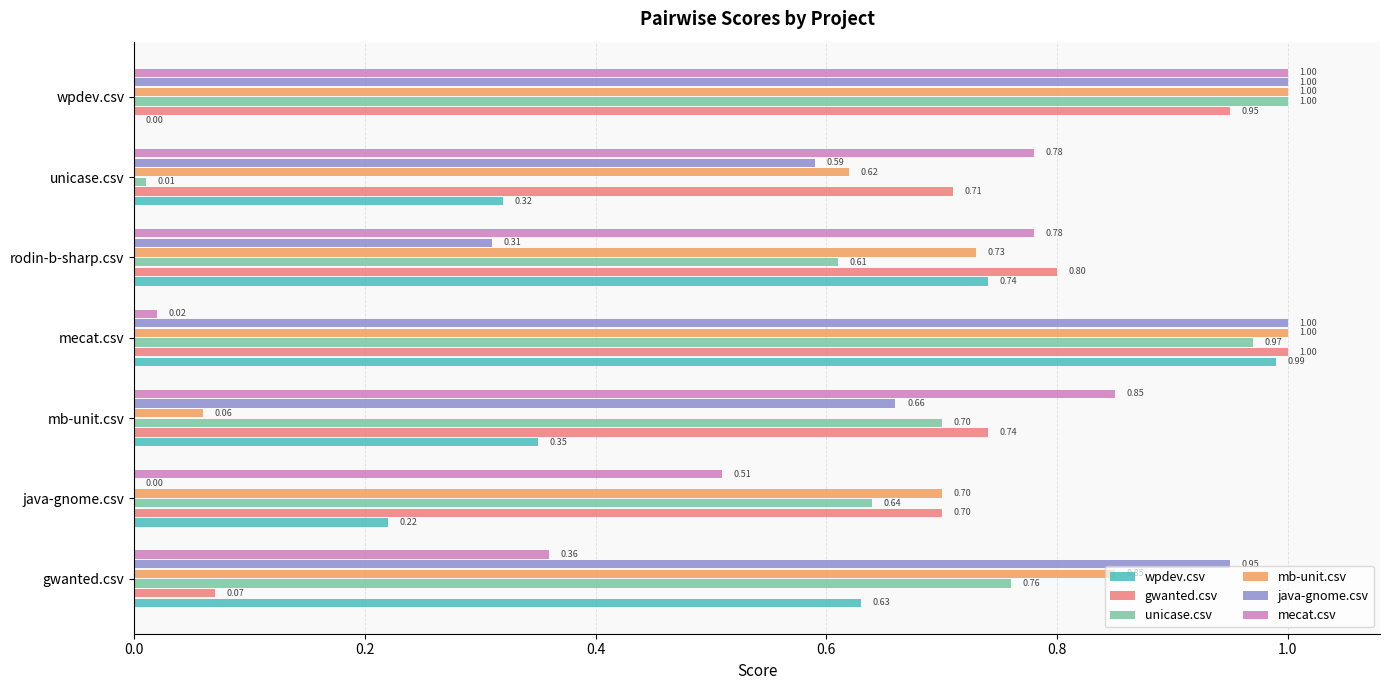

At which category is the sum across all series the highest?

mecat.csv